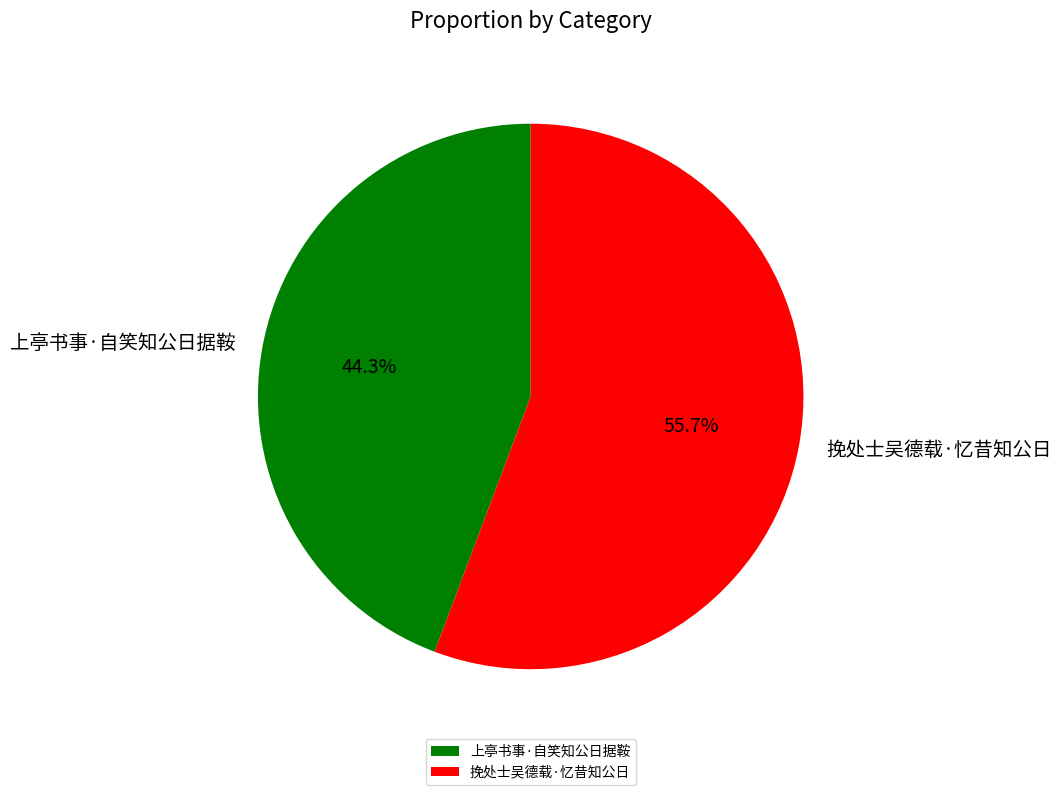

How many slices are in this pie chart?

2